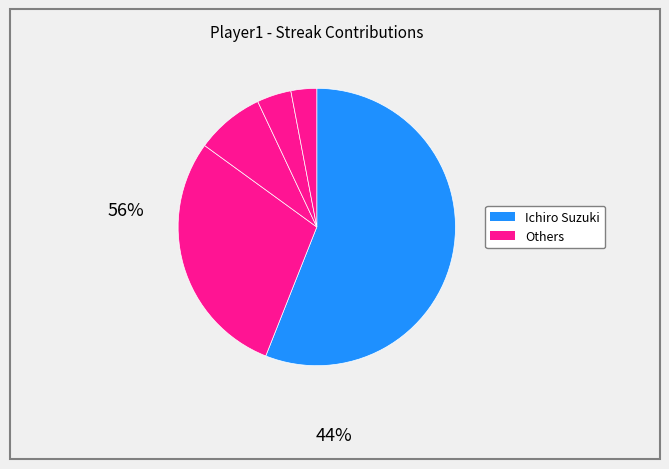

Count the number of slices in the pie.

5